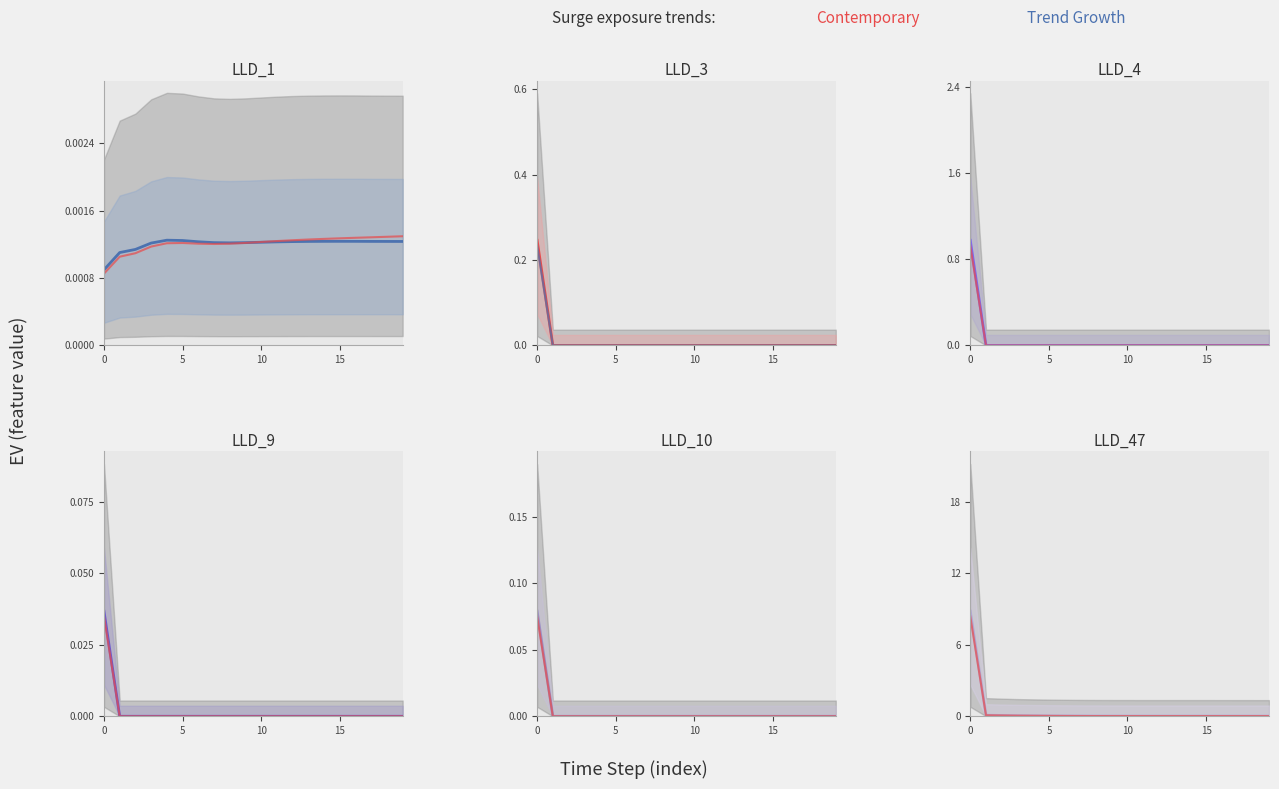

True or false: LLD_47 and LLD_10 intersect in this chart.

False